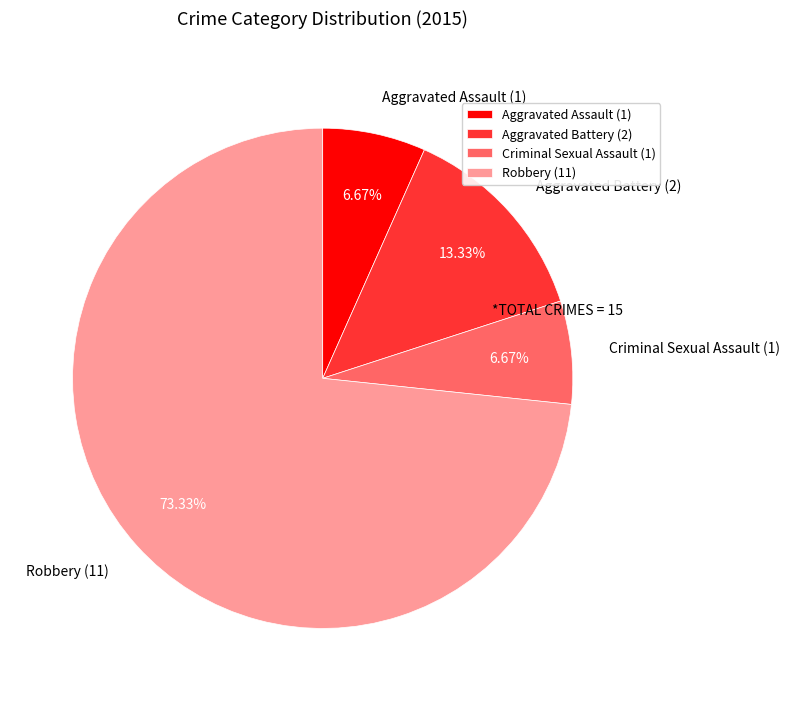

Does Aggravated Assault represent more than half of the total?

No